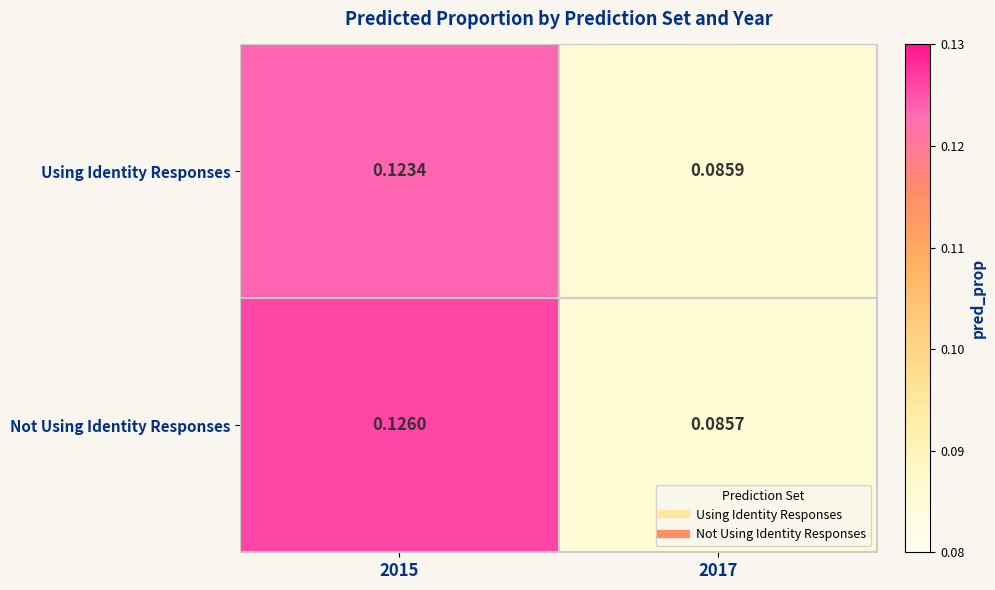

Which series has the largest range (max minus min)?

Not Using Identity Responses